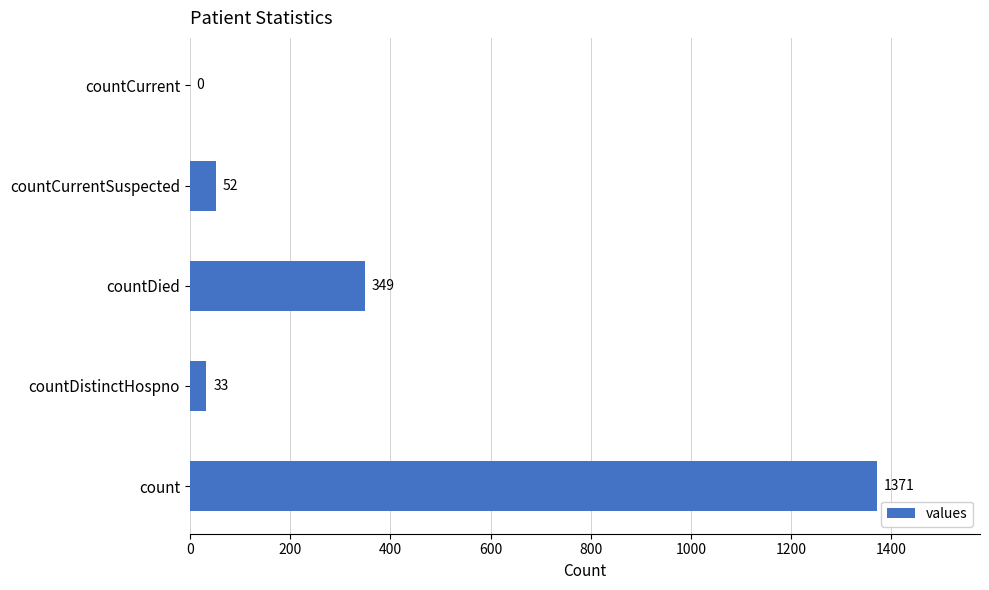

What is the sum of the values at countCurrent and countDied?

349